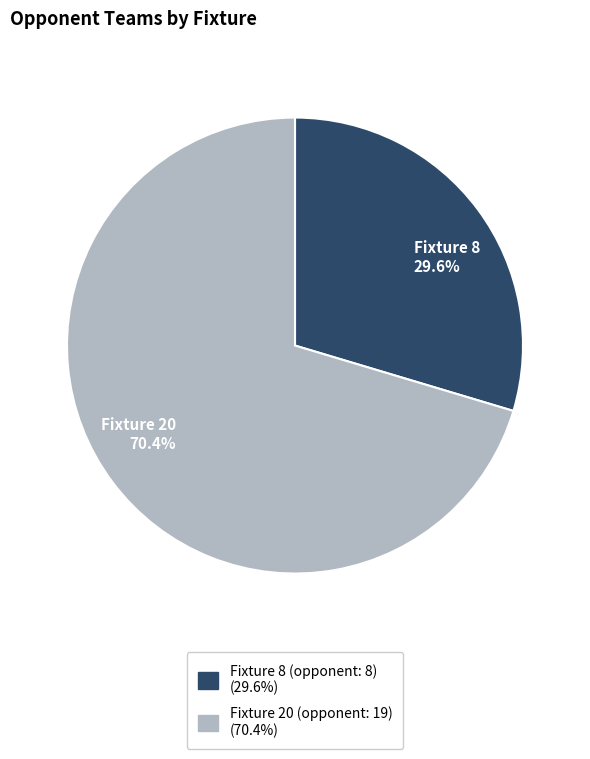

How many segments does this pie chart have?

2